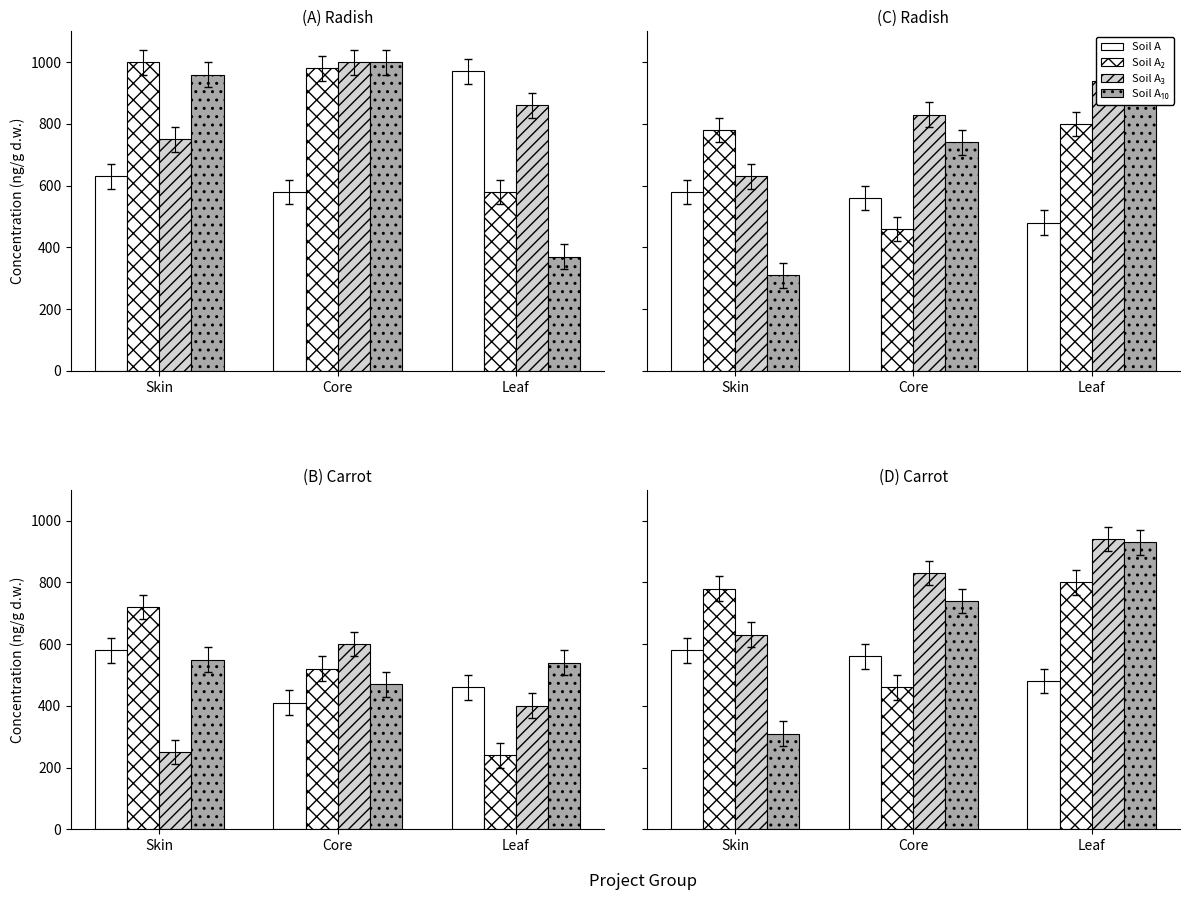

Which series has the largest total across all categories?

Soil A₃